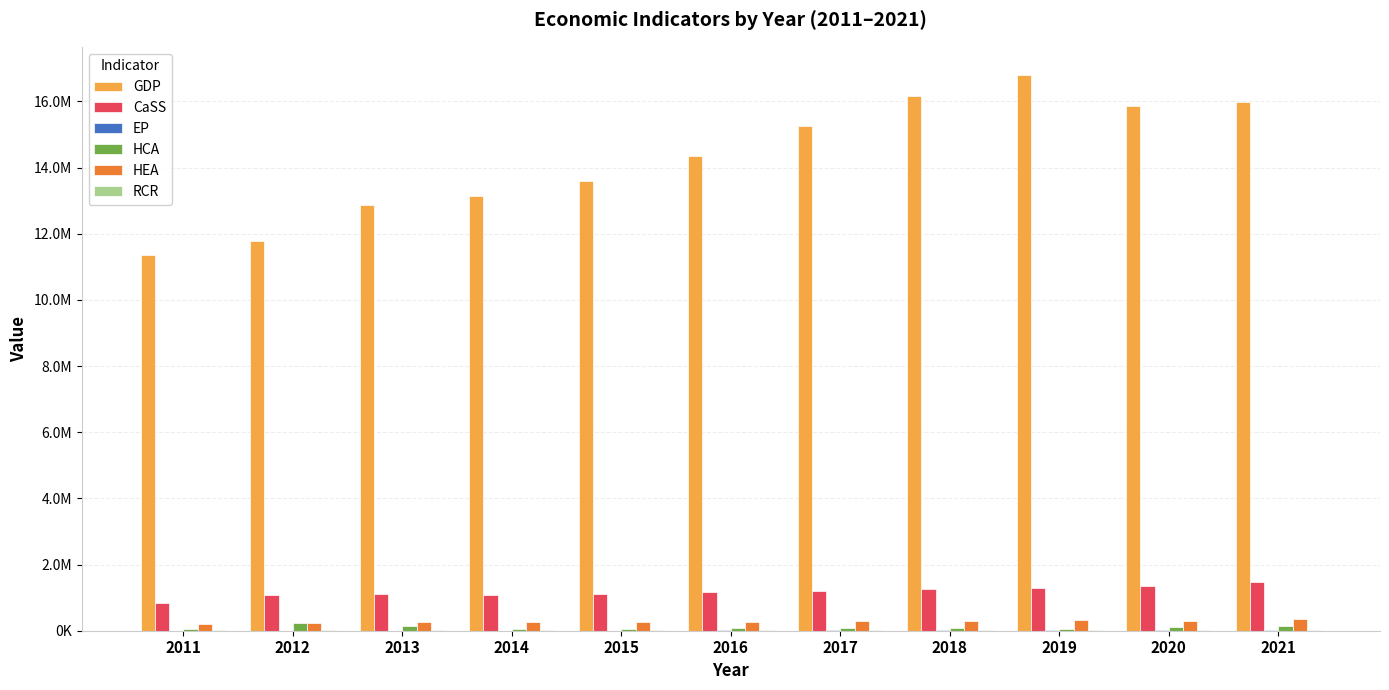

What is the difference between the maximum and second lowest values in the HCA series?

168844.2